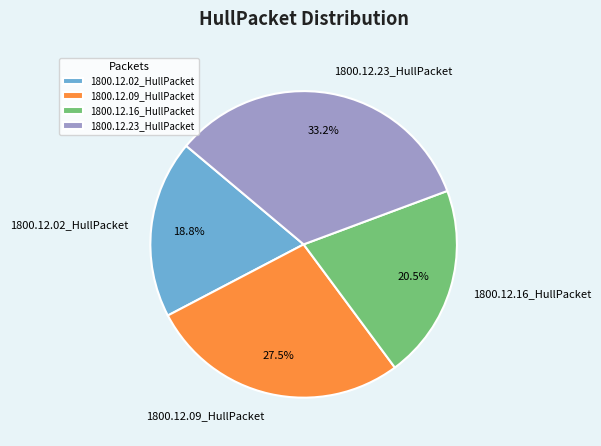

Is it true that 1800.12.23_HullPacket is 33% of the pie?

True